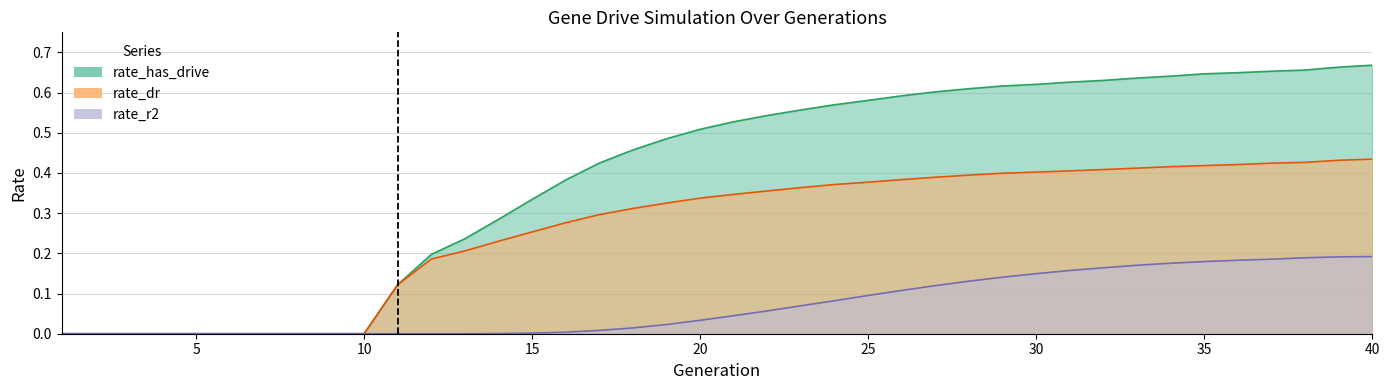

Which category has the lowest value in the rate_r2 series?

1